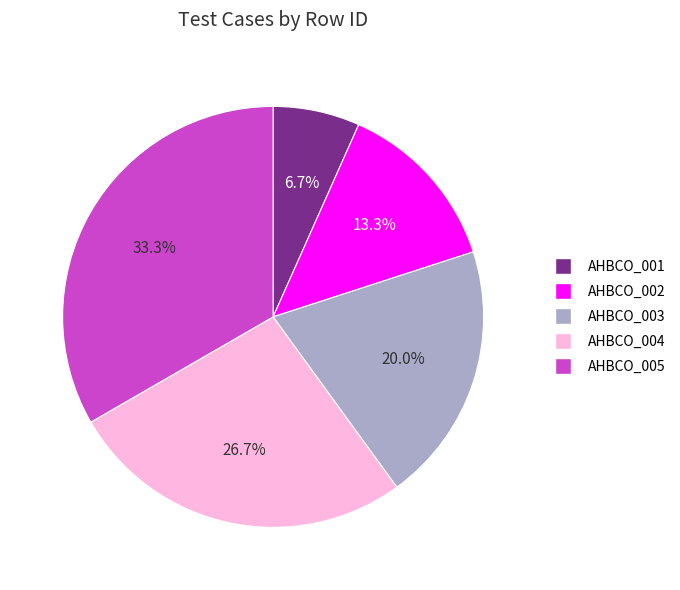

To the nearest percent, what is the difference between the largest and smallest slice percentages?

27%